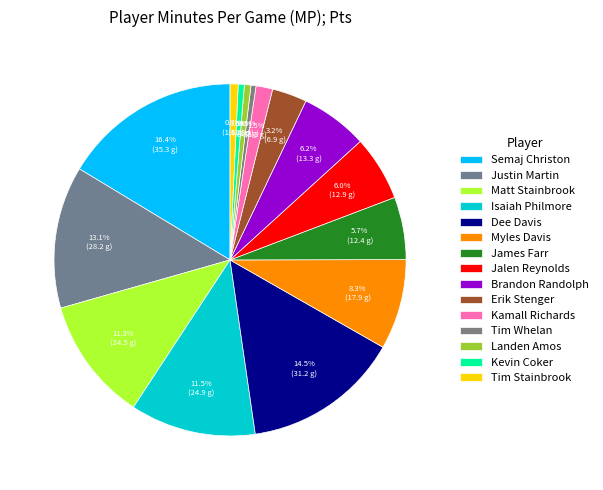

Is there a majority slice in this chart?

No